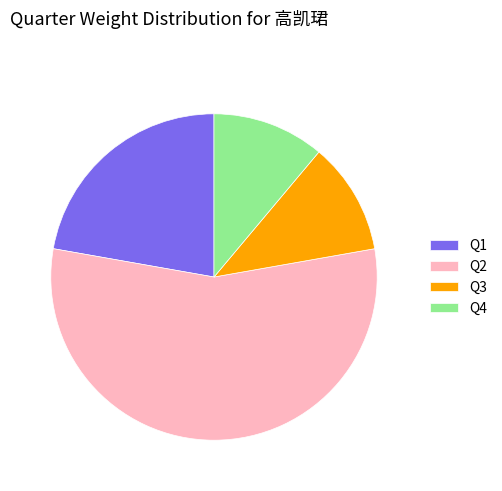

Is Q2 the majority of the pie?

Yes